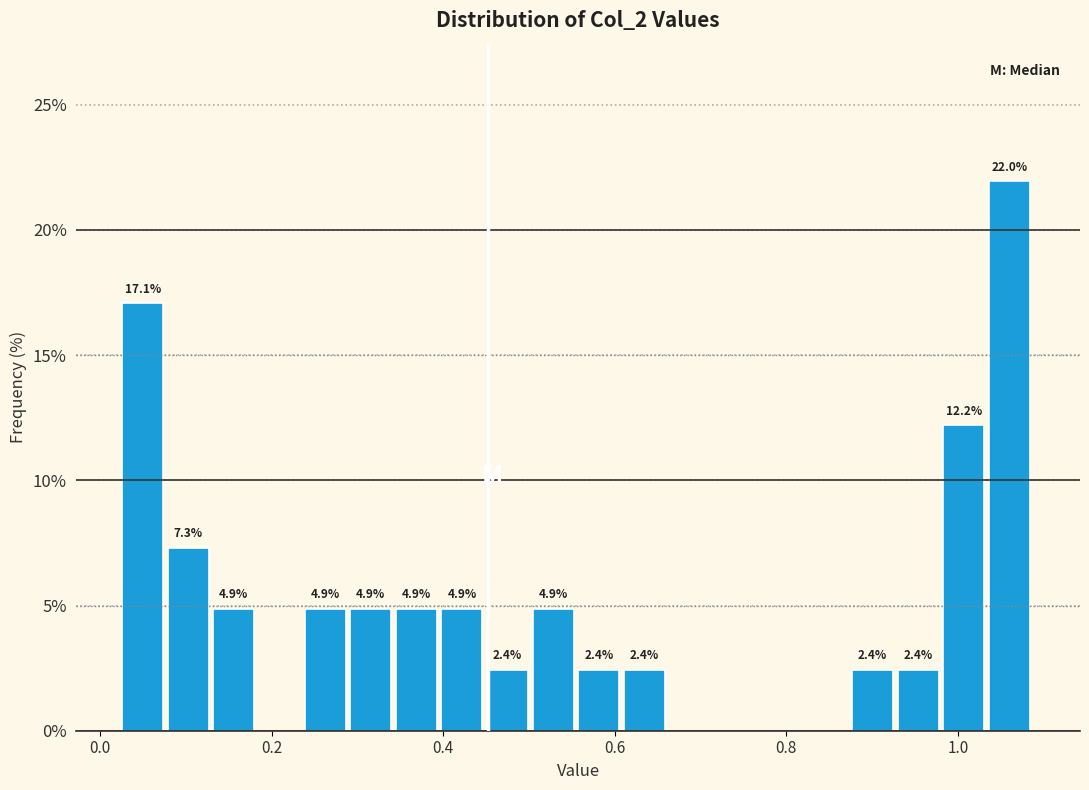

Around what value on the x-axis is the tallest bar? Give the approximate position of its centre, as read against the axis.

1.06